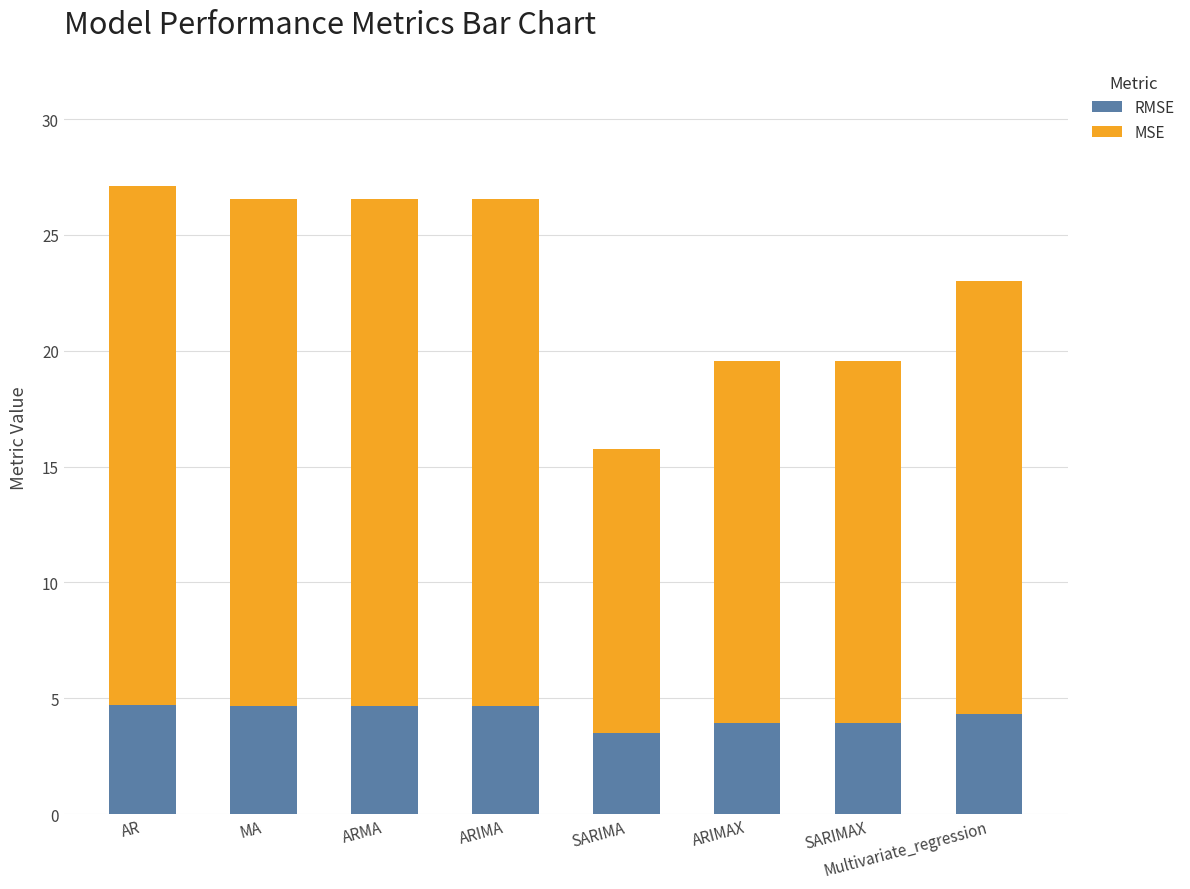

What is the total value across all series at ARIMA?

26.6